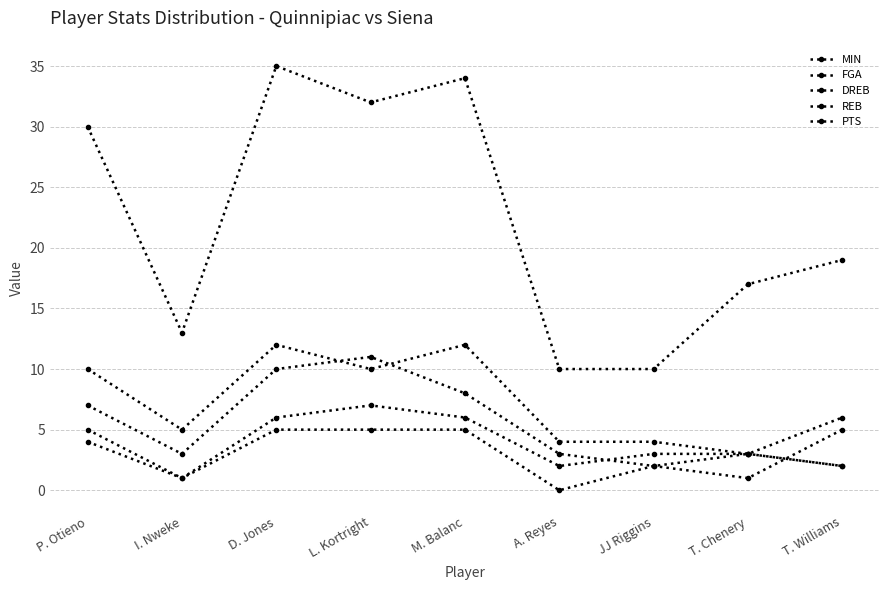

At which label is REB closest to 4?

P. Otieno